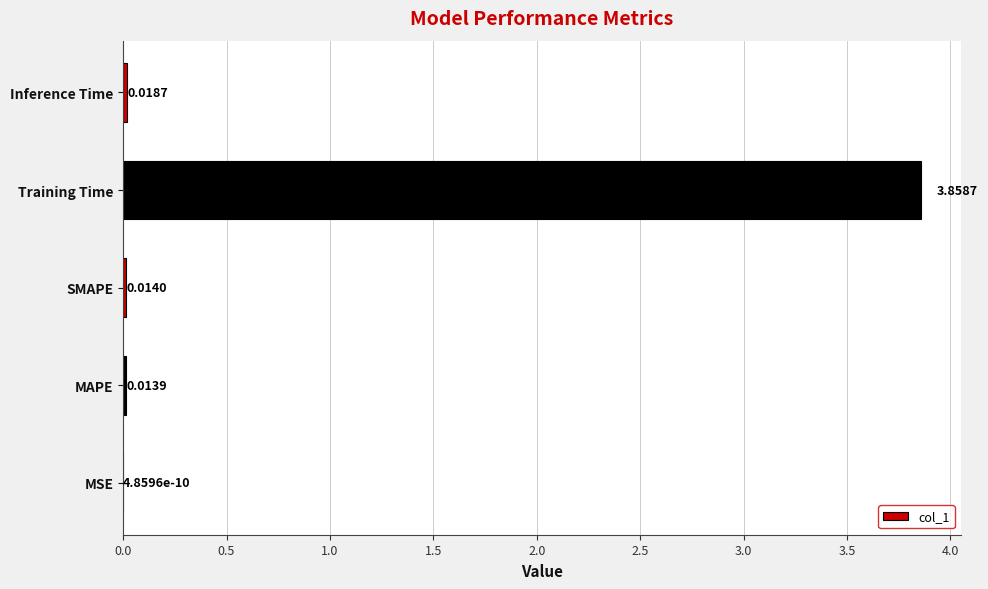

Between MSE and Training Time, which is larger?

Training Time